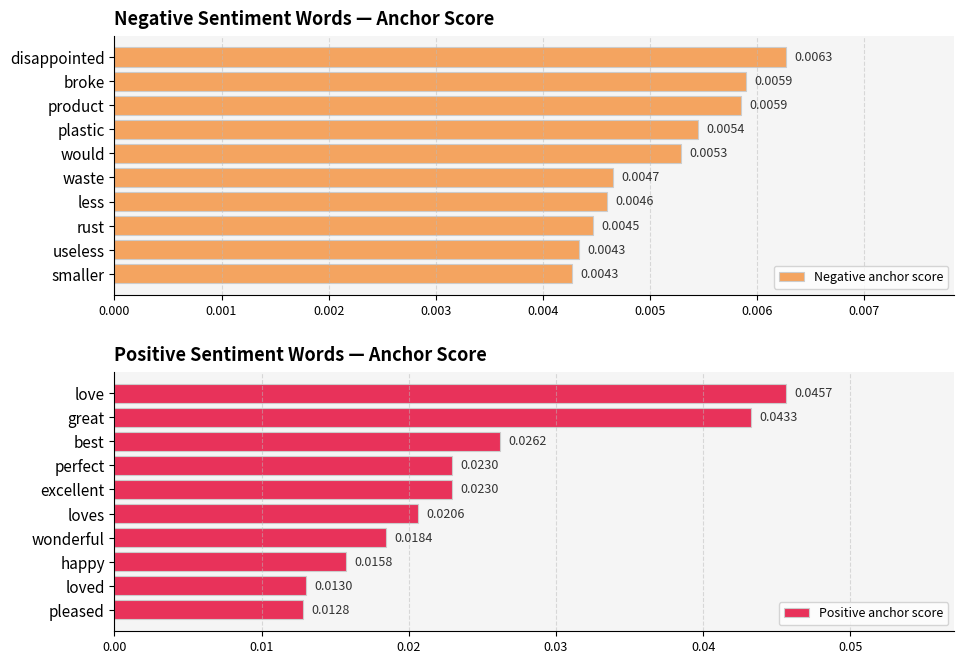

Rank the series by their average value, from lowest to highest.

Negative anchor score, Positive anchor score